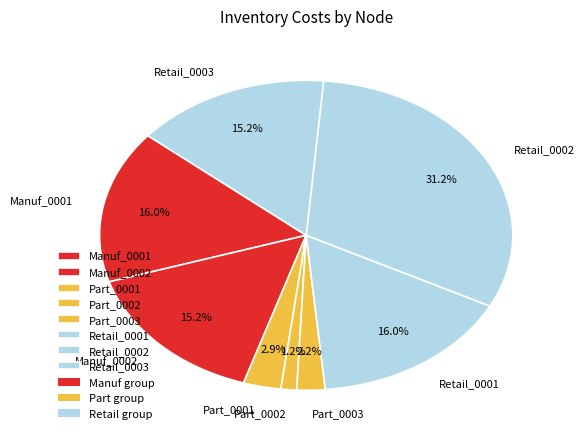

To the nearest percent, what portion does Retail_0003 represent?

15%